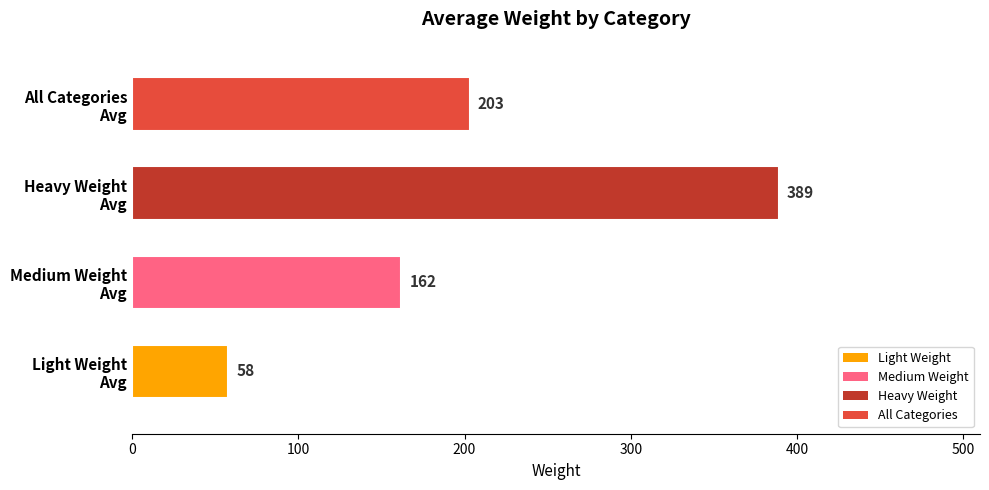

Count the values in the range 162 to 389.

3